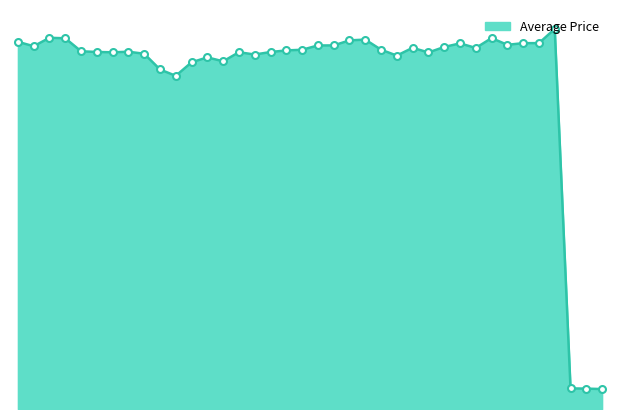

Where is the first local minimum?

2014-12-04